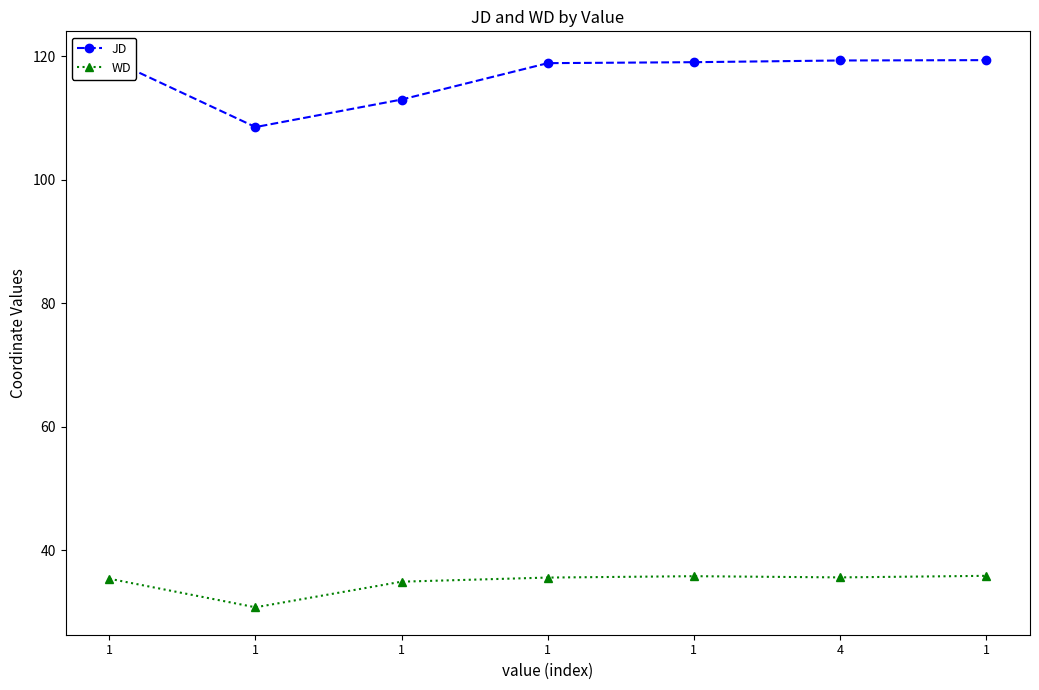

What is the label of the 5th point from the right?

1